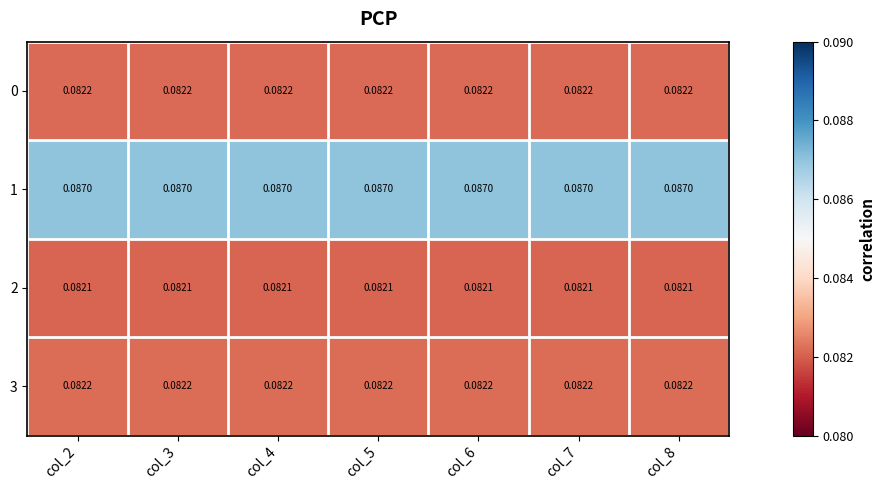

Is the value of 3 at col_6 greater than the value of 1 at col_8?

No